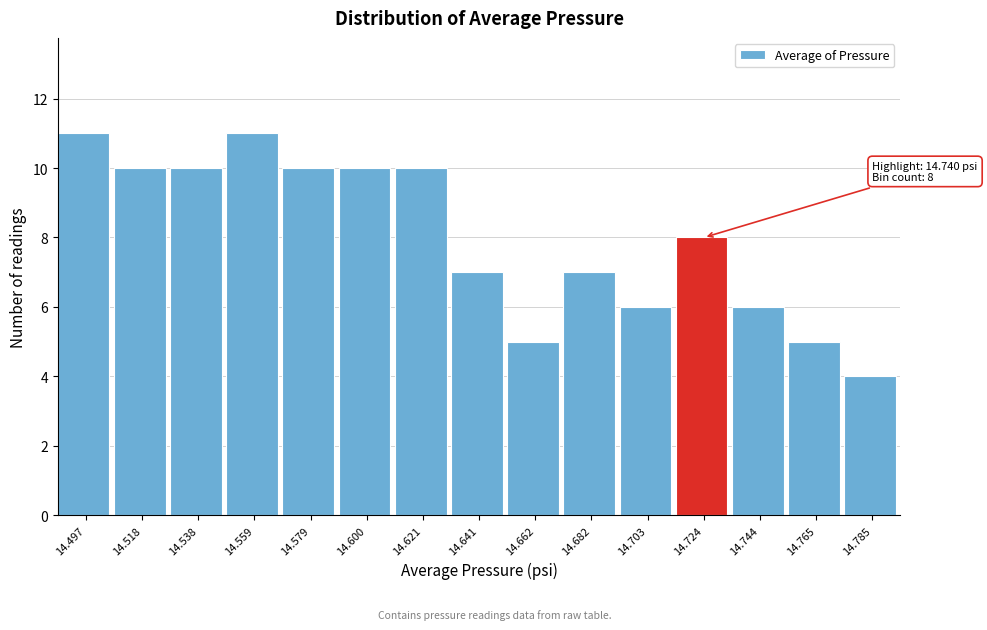

Reading left to right, what are all the values shown in this chart?

14.497=11	14.518=10	14.538=10	14.559=11	14.579=10	14.600=10	14.621=10	14.641=7	14.662=5	14.682=7	14.703=6	14.724=8	14.744=6	14.765=5	14.785=4